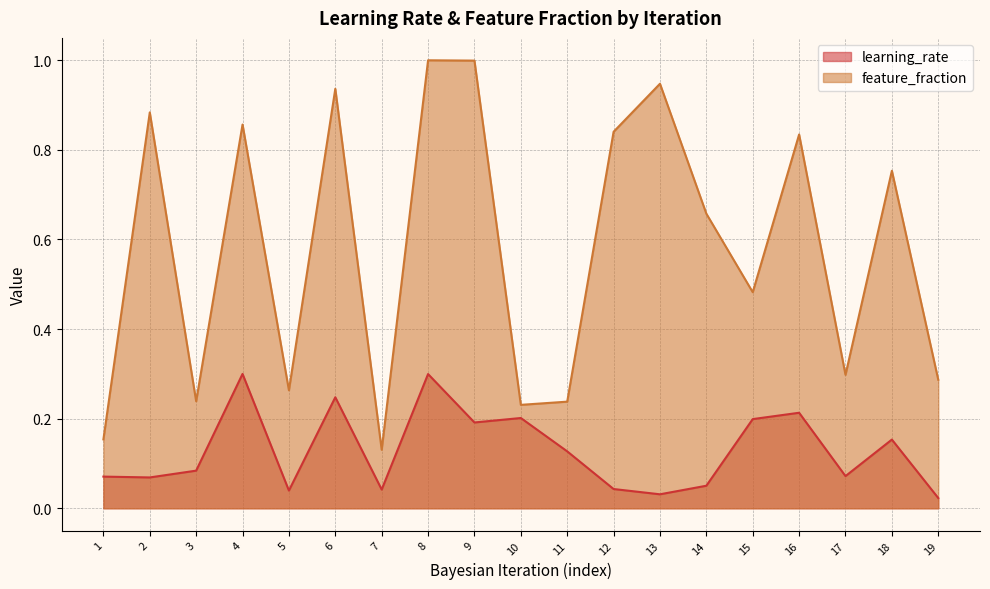

Is it true that learning_rate equals 0.2 at 15?

True